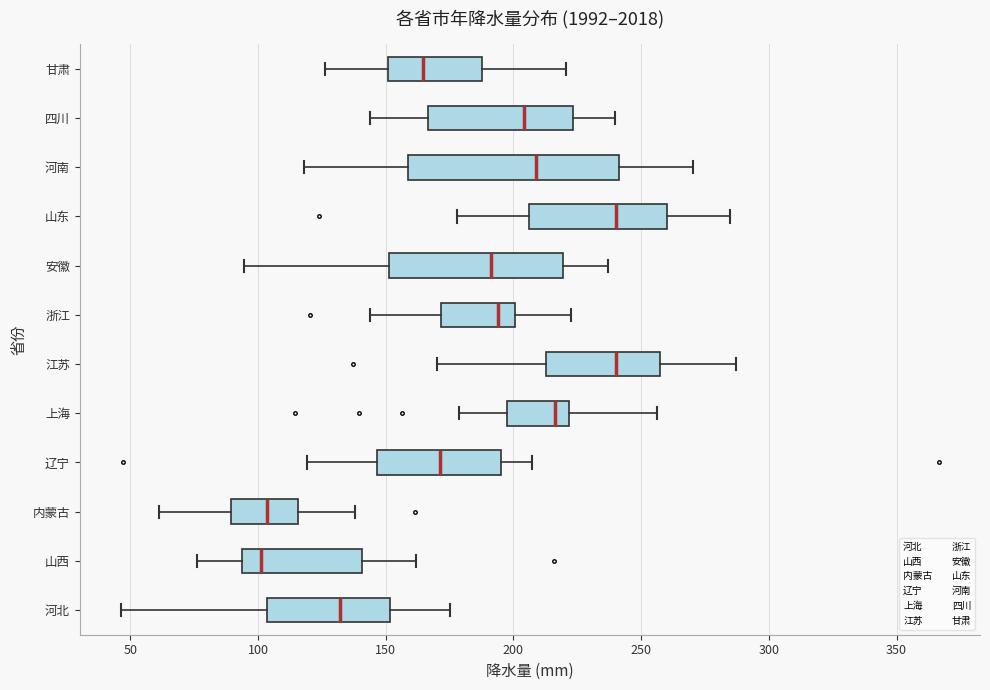

Where does the left whisker of the box for 甘肃 end on the x-axis? The values are not printed on the chart, so give them approximately, as read against the axis.

125